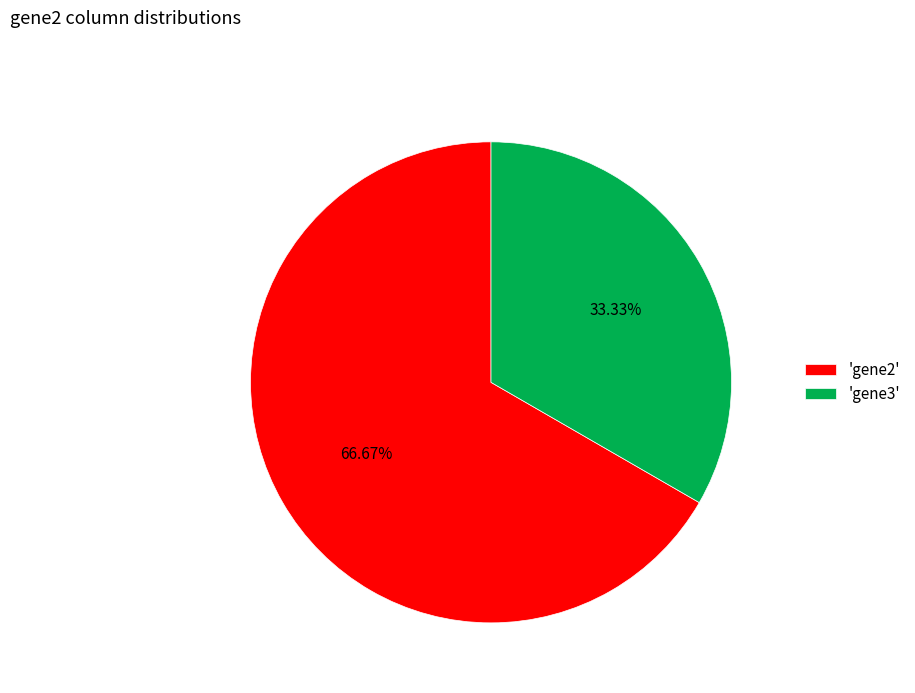

Rank the categories by value from lowest to highest.

'gene3', 'gene2'